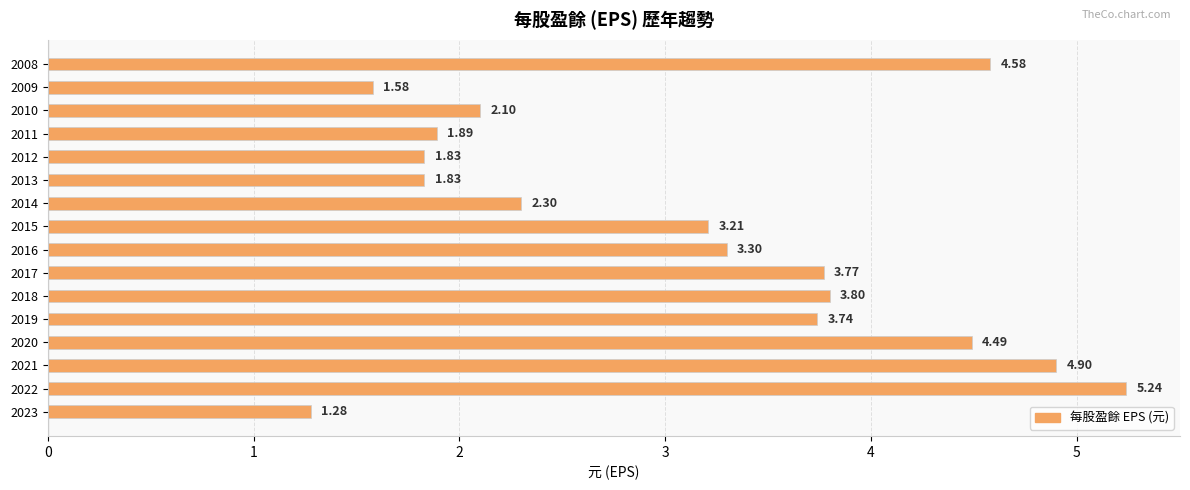

Approximately how many times larger is the value at 2011 compared to 2019?

0.5